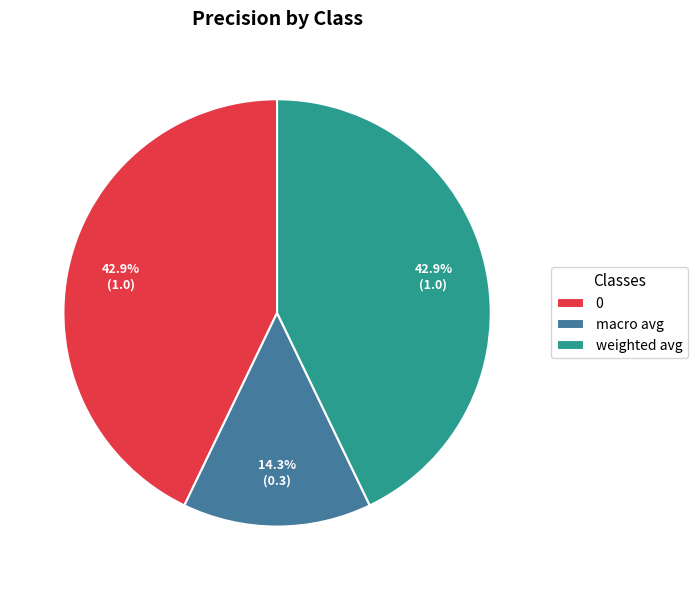

Does 0 represent more than half of the total?

No